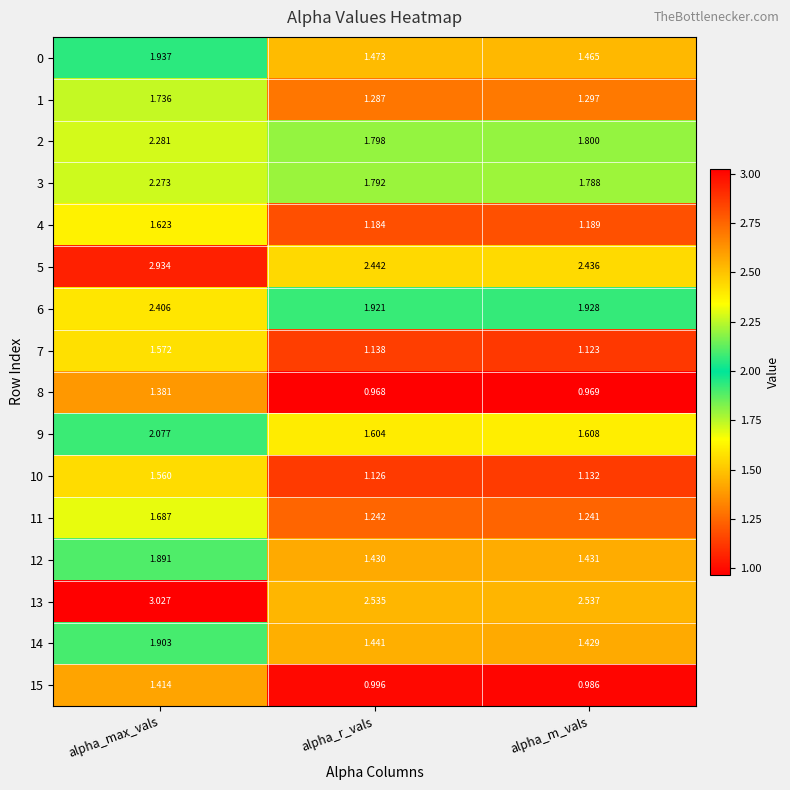

At how many categories does at least one series exceed 1?

3